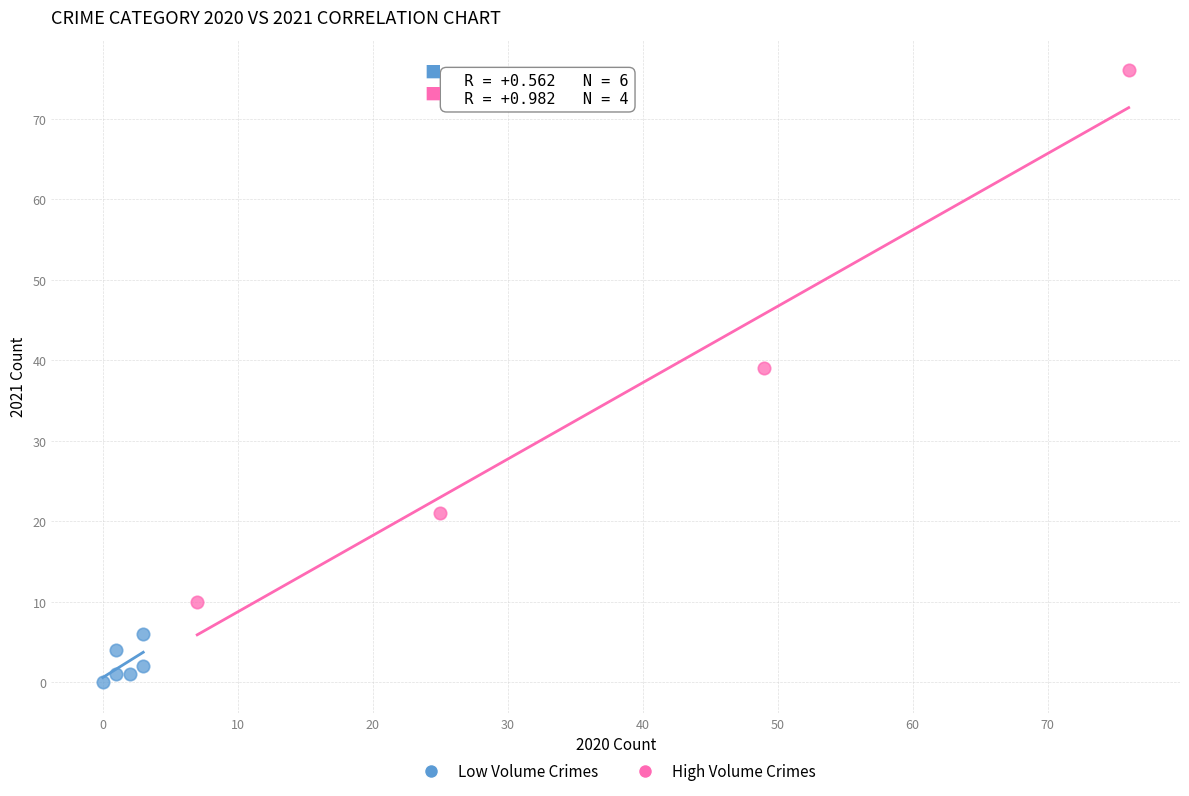

What are all the series names shown in the legend?

Low Volume Crimes, High Volume Crimes